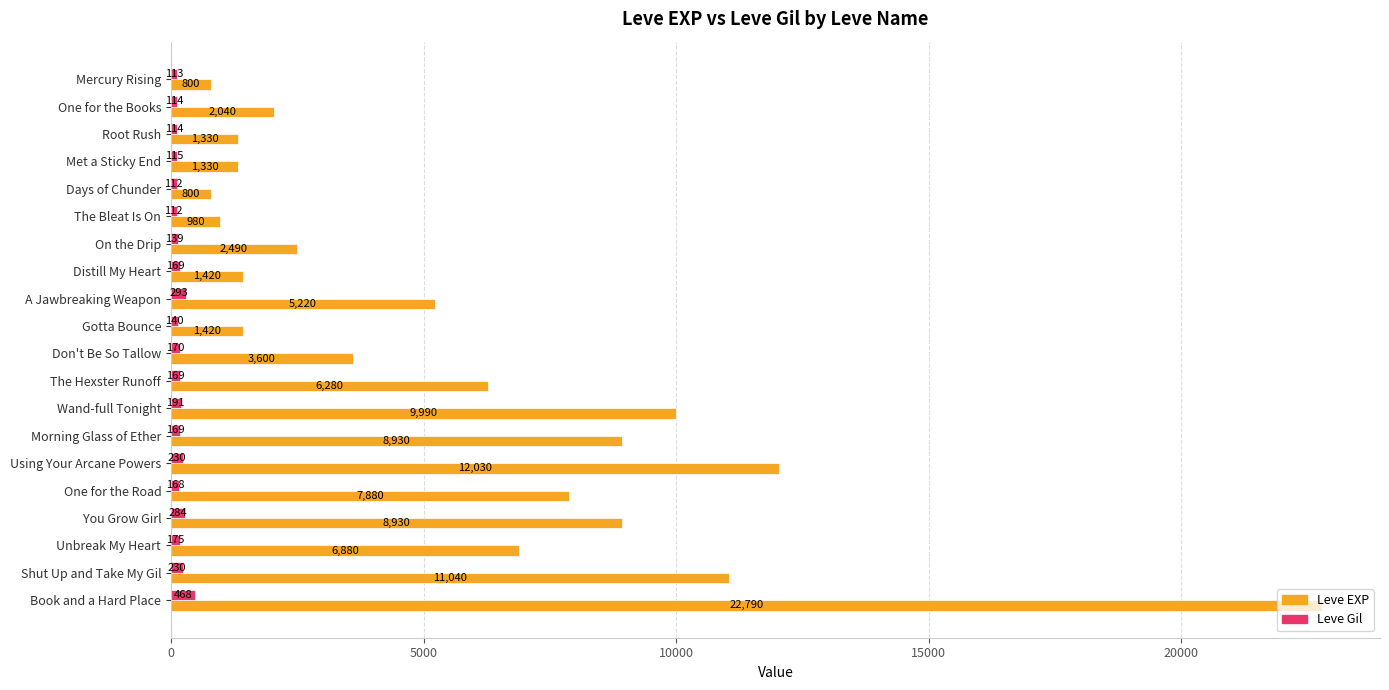

What is the minimum value for Leve EXP?

800